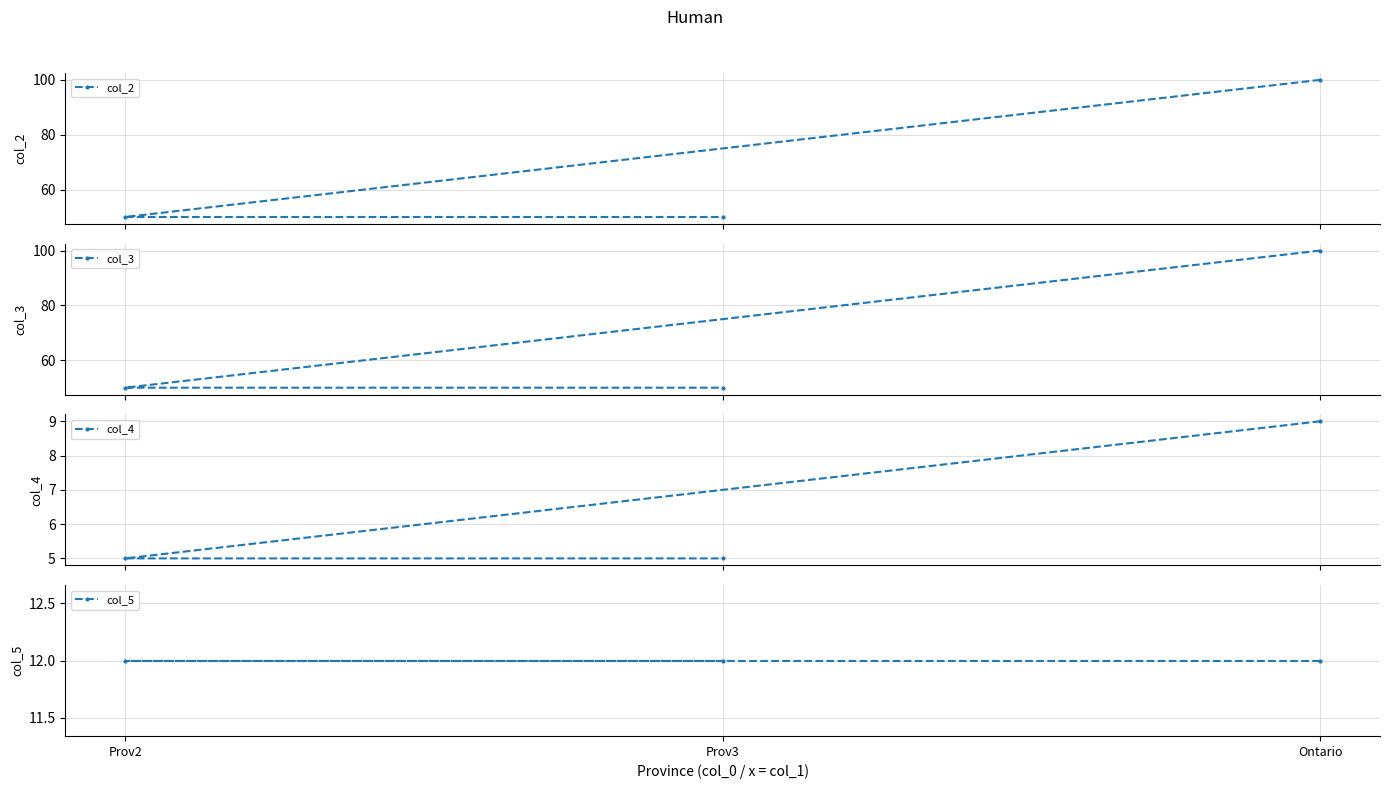

How many distinct data groups are displayed?

4